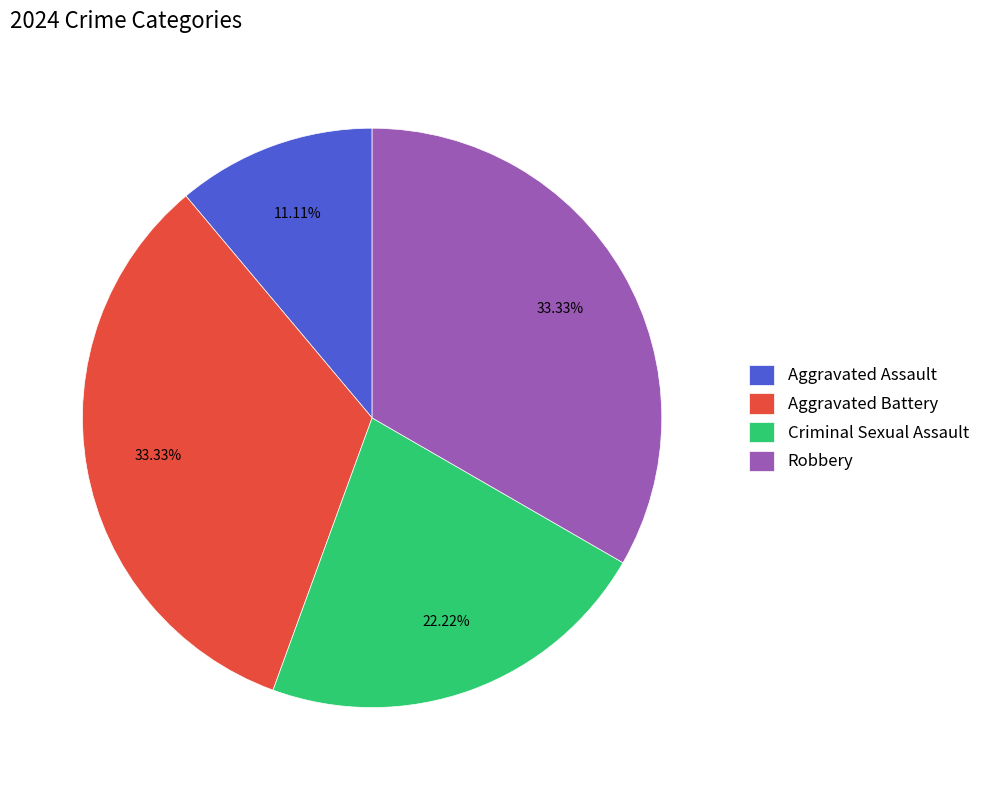

What is the smallest slice in the pie chart?

Aggravated Assault